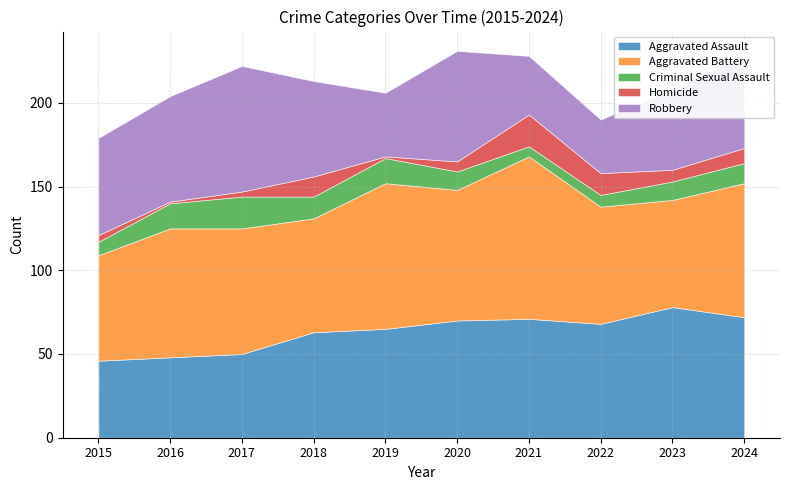

The Aggravated Assault series shows 32 at 2021. True or false?

False